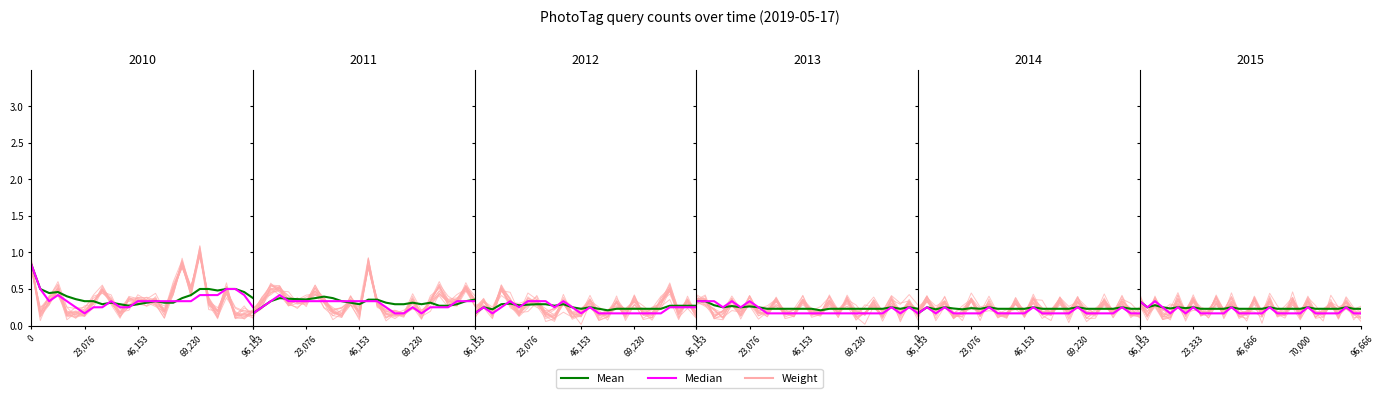

Count the number of data series in this chart.

3